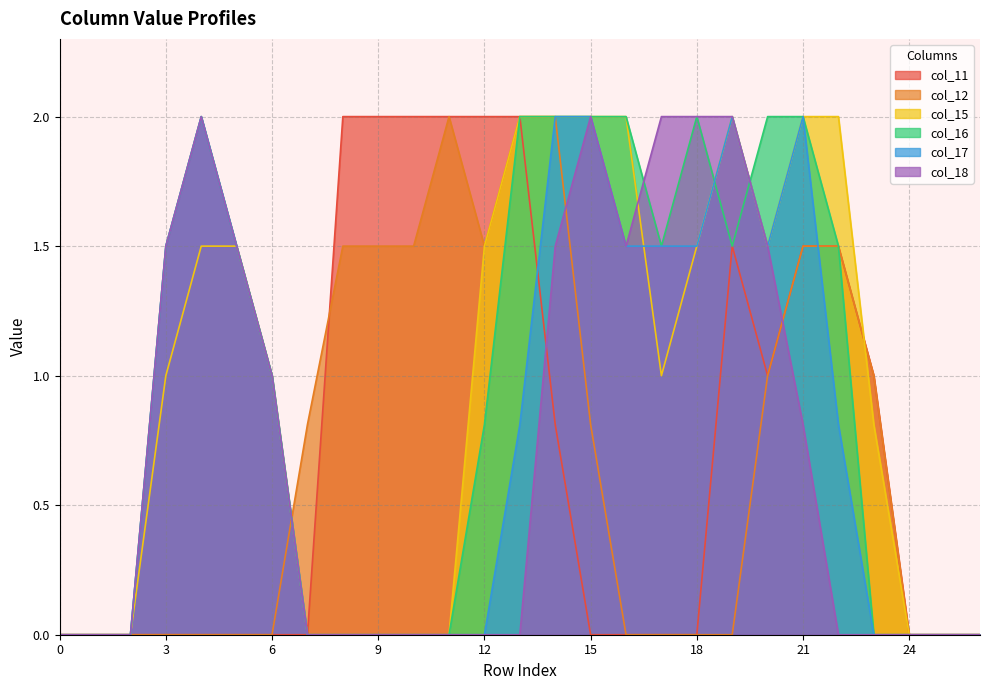

Rank the series at 18 from lowest to highest value.

col_11, col_12, col_15, col_17, col_16, col_18